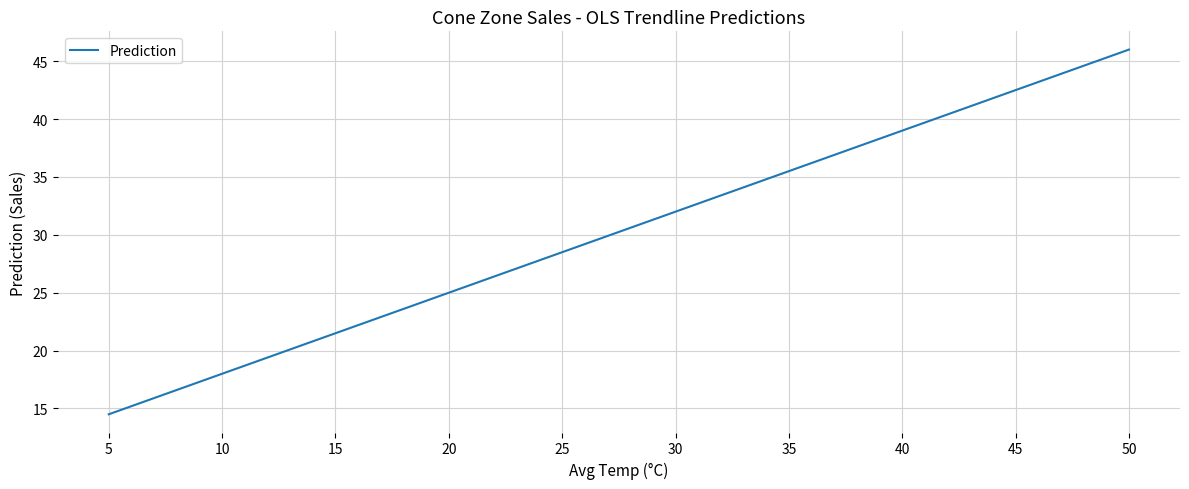

What is the sum of the values at 20 and 35?

60.5